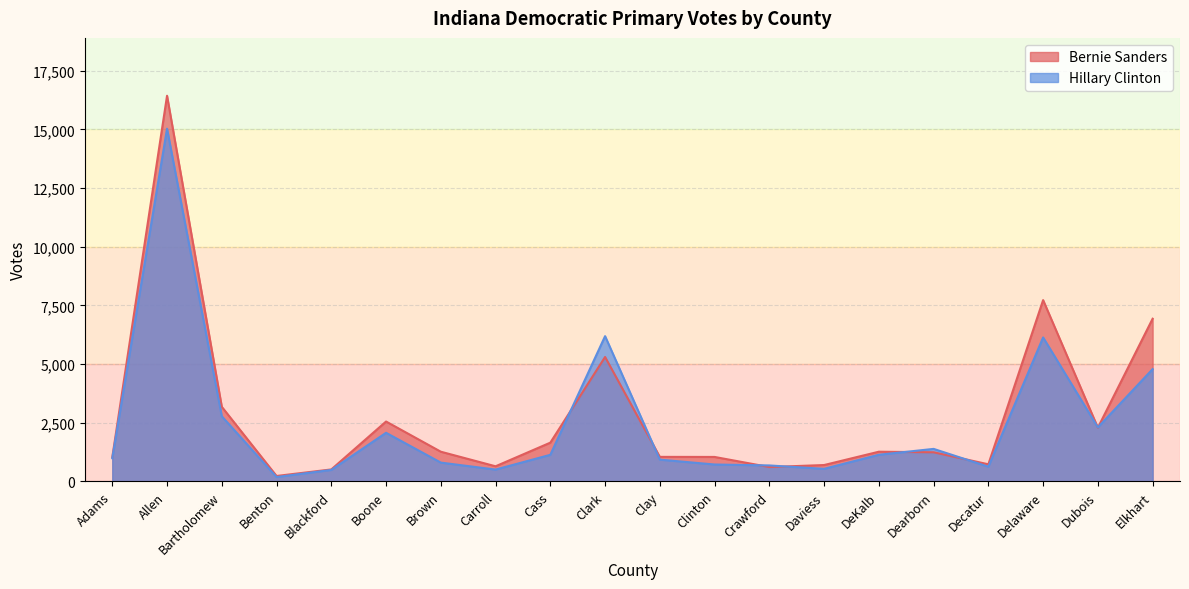

What is the label of the 10th point from the right?

Clay